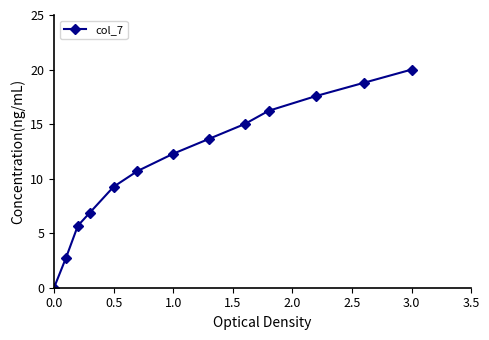

What is the difference between the second highest and second lowest values?

16.1